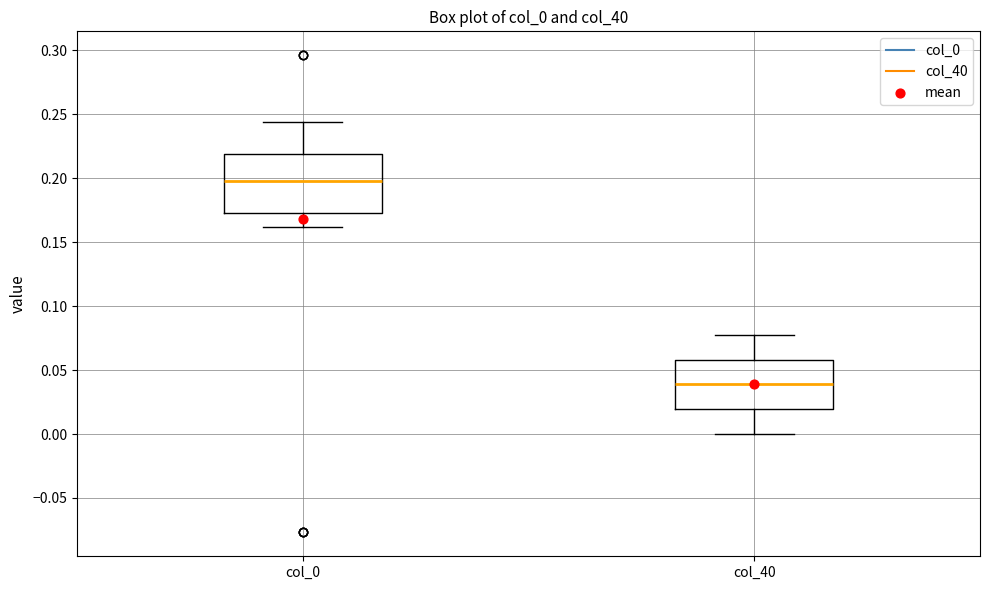

Where does the median line of the box for col_0 sit on the y-axis? The values are not printed on the chart, so give them approximately, as read against the axis.

0.195